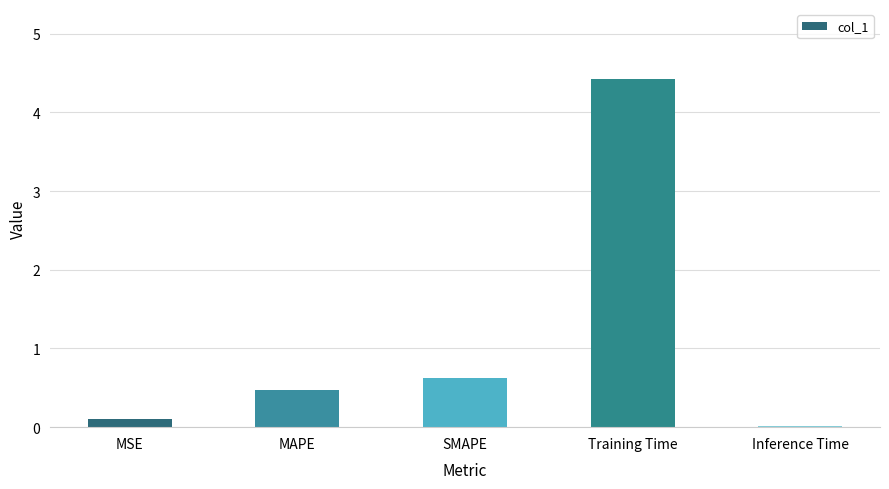

Is it true that the value at MAPE is 0.2?

False